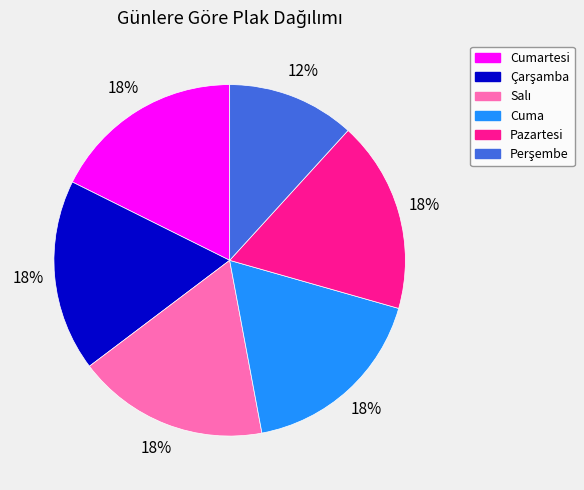

Does any single category account for the majority?

No